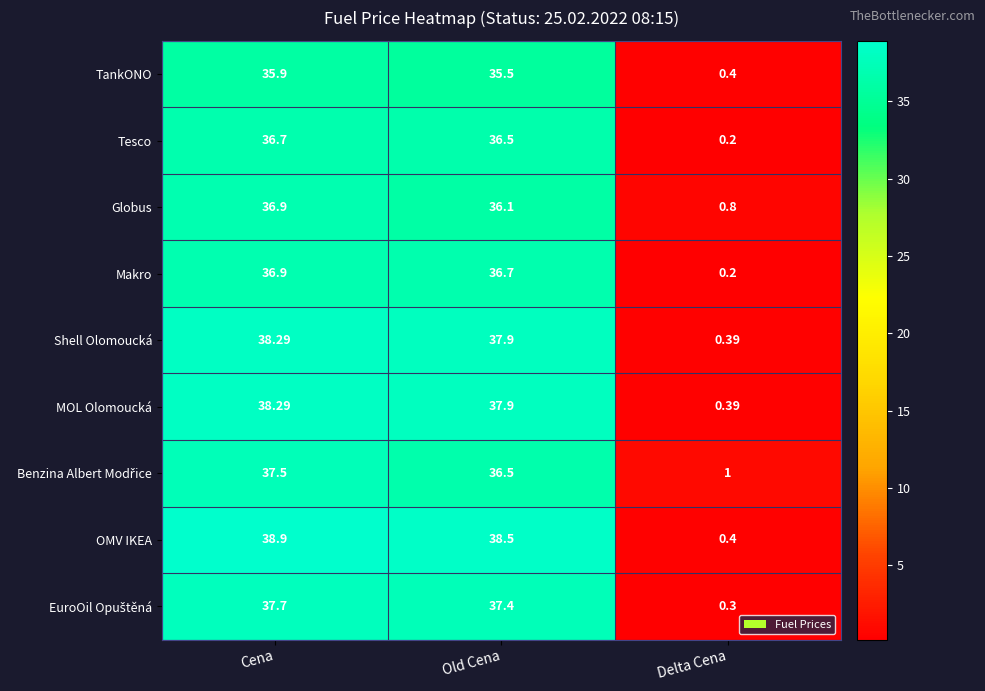

Which category has the highest value across all series?

Cena